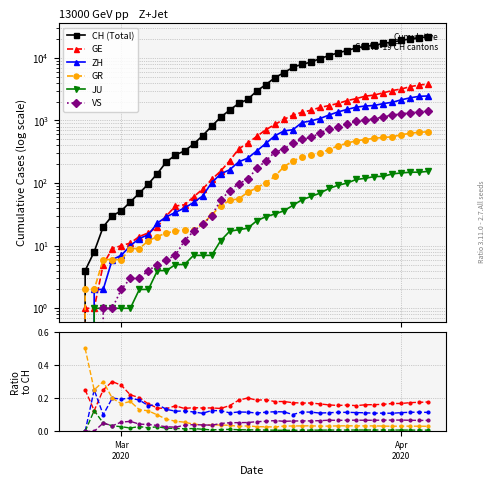

True or false: JU and CH (Total) intersect in this chart.

False